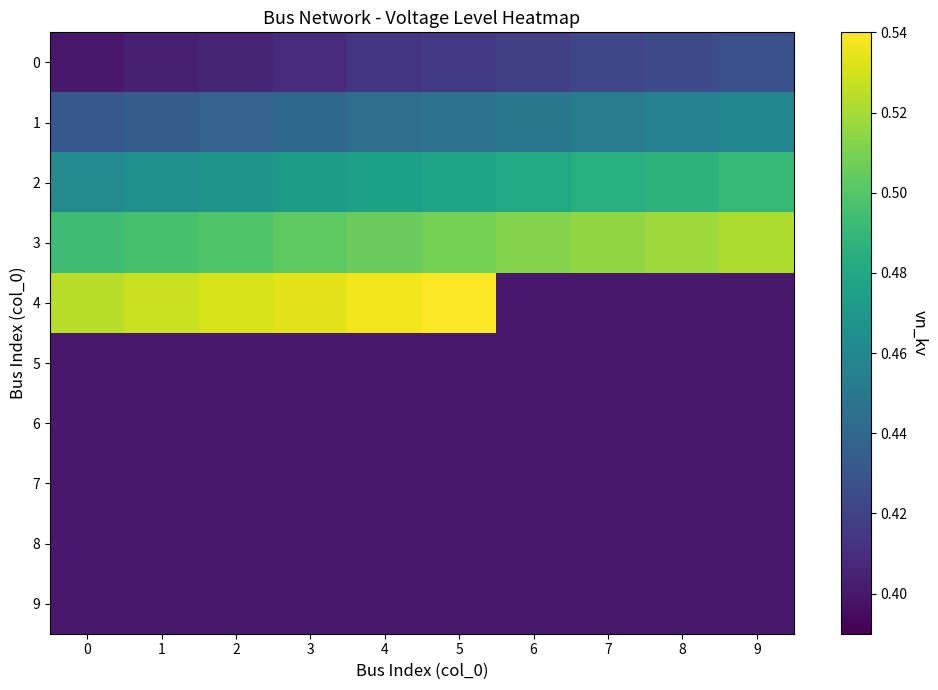

How many distinct data groups are displayed?

10